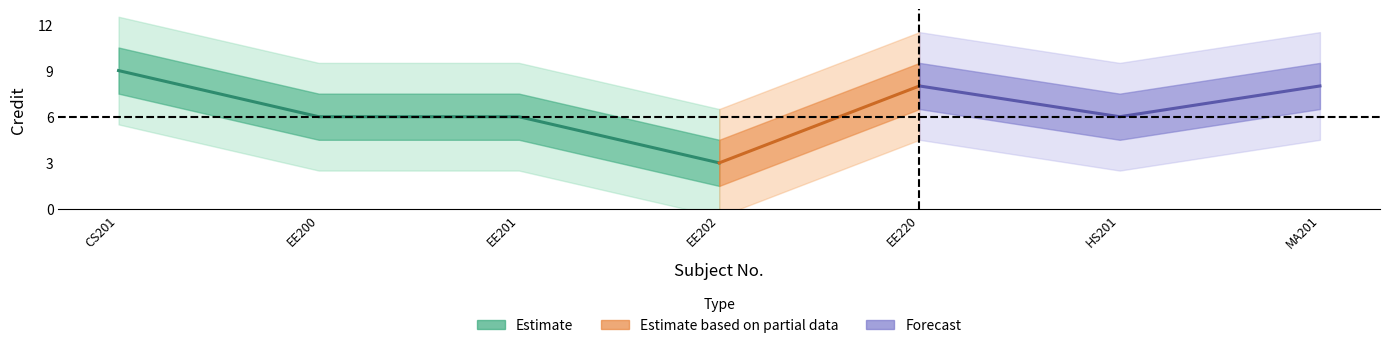

Reading left to right, list all the values displayed in this chart.

9	6	6	3	8	6	8